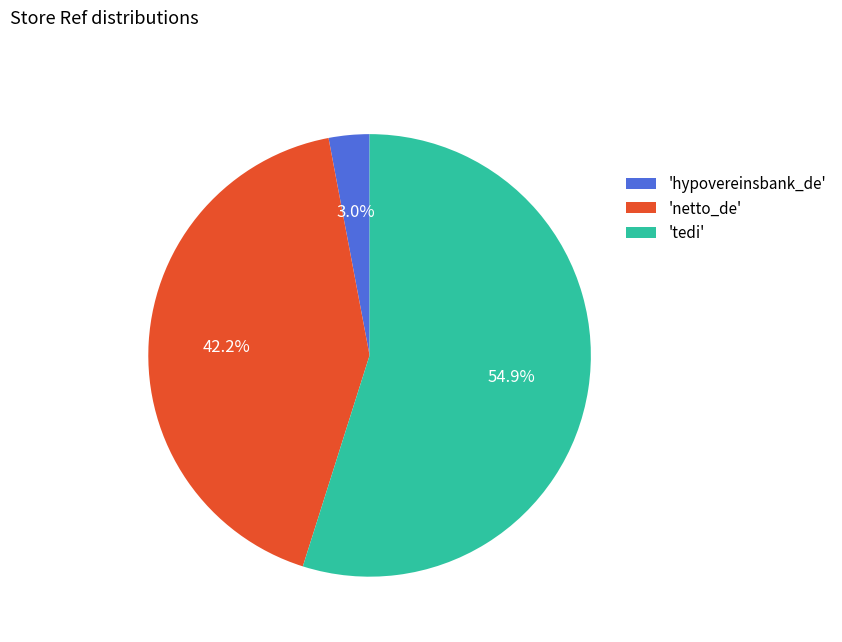

Between 'tedi' and 'netto_de', which is larger?

'tedi'